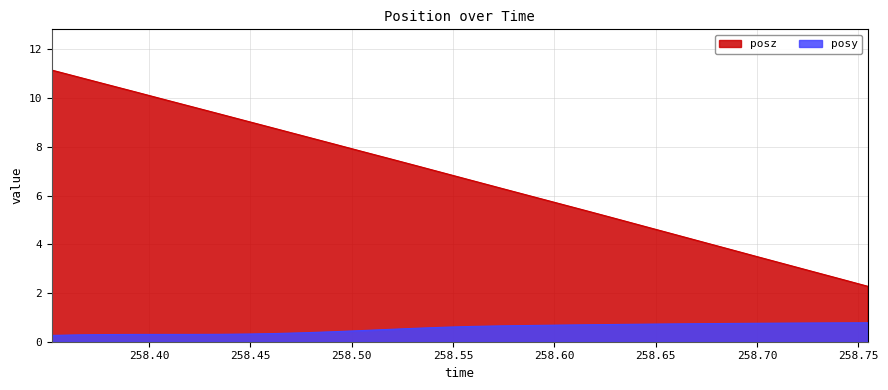

Is it true that posz equals 2.7 at 258.6154?

False